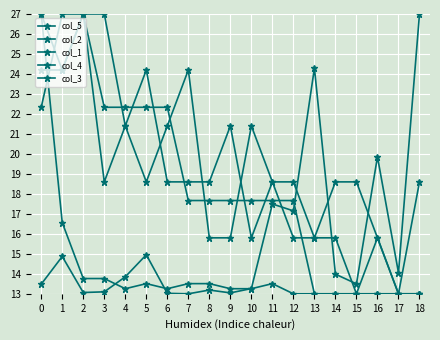

Count the number of categories in the chart.

19